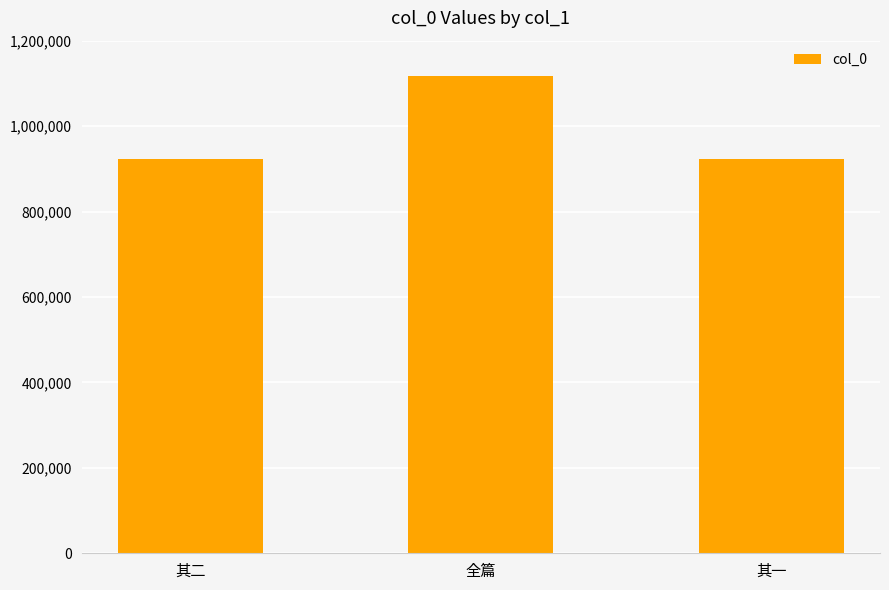

At which category does the chart reach its peak across all series?

全篇